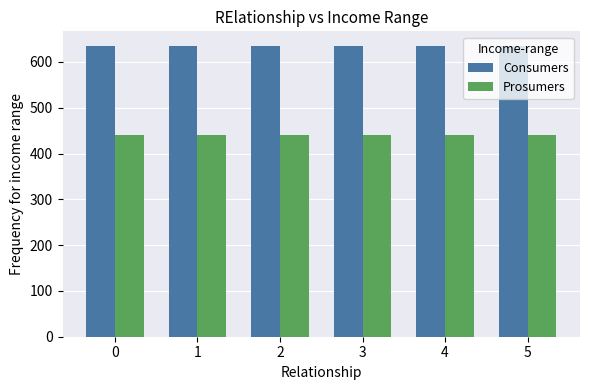

List the series in order of their peak value, highest first.

Consumers, Prosumers